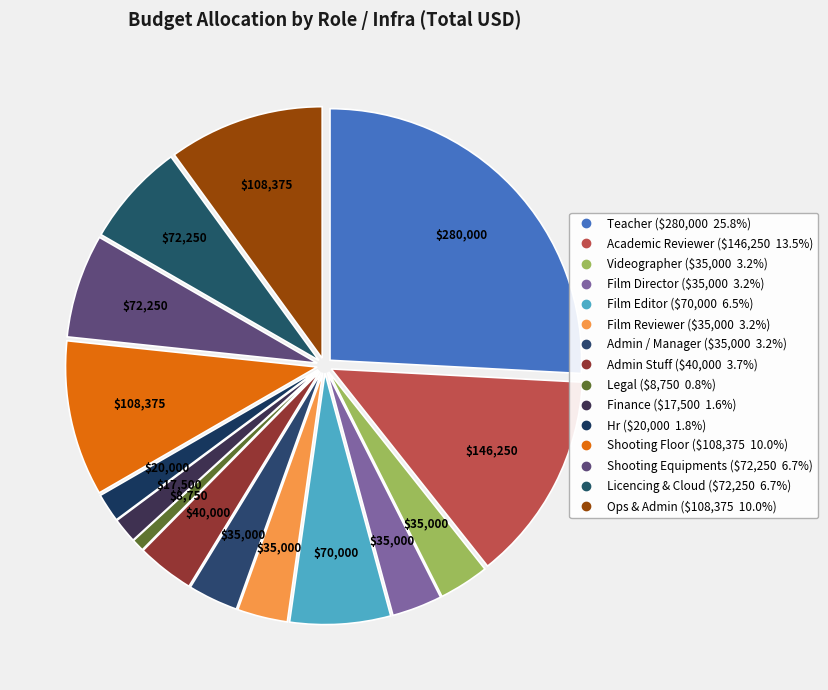

Count the number of slices in the pie.

15